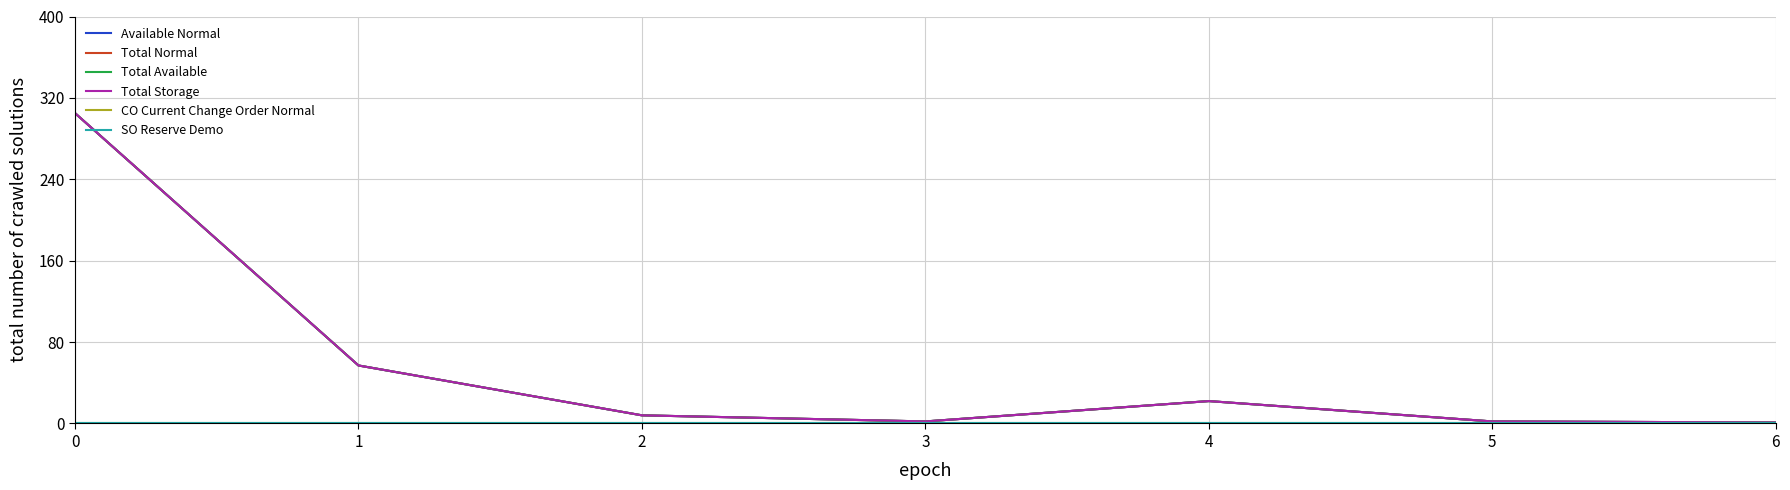

Does the chart display data point markers on the line(s)?

No